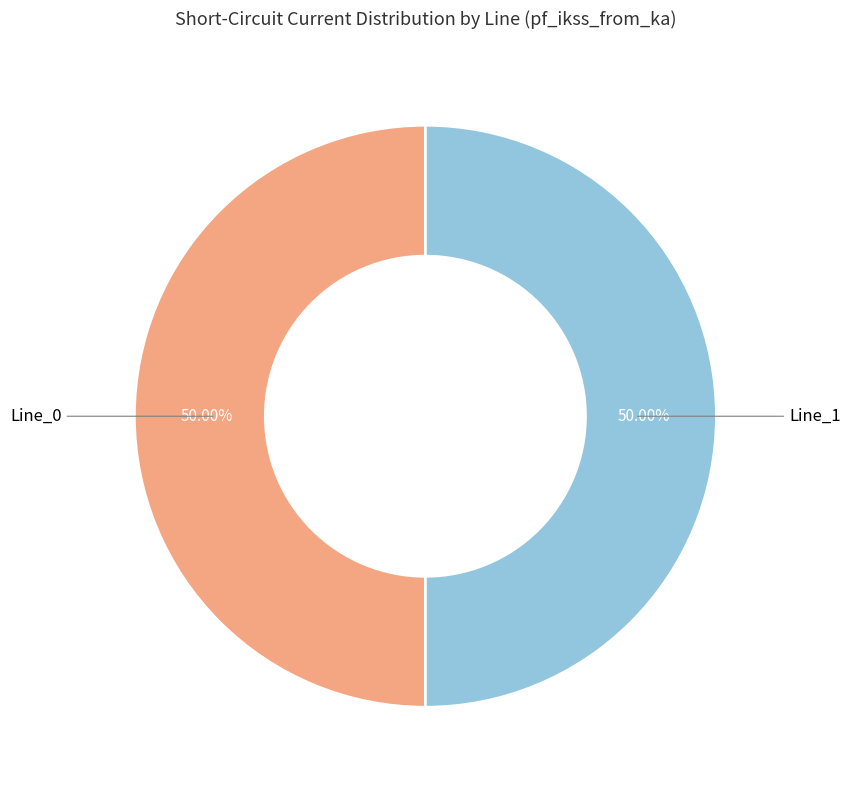

Count the number of slices in the pie.

2